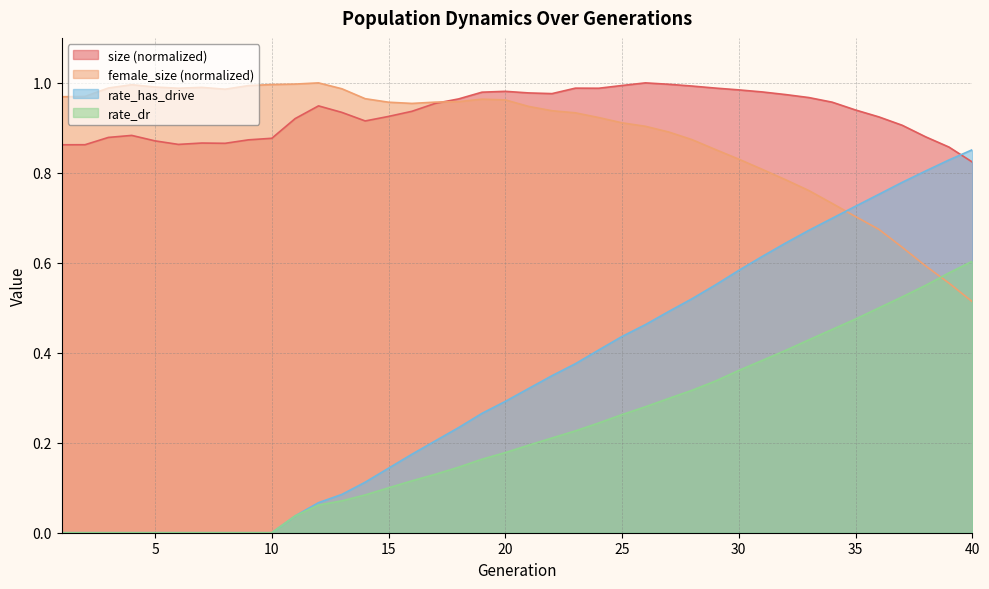

What is the value of the size point at the 10th from the left?

0.9